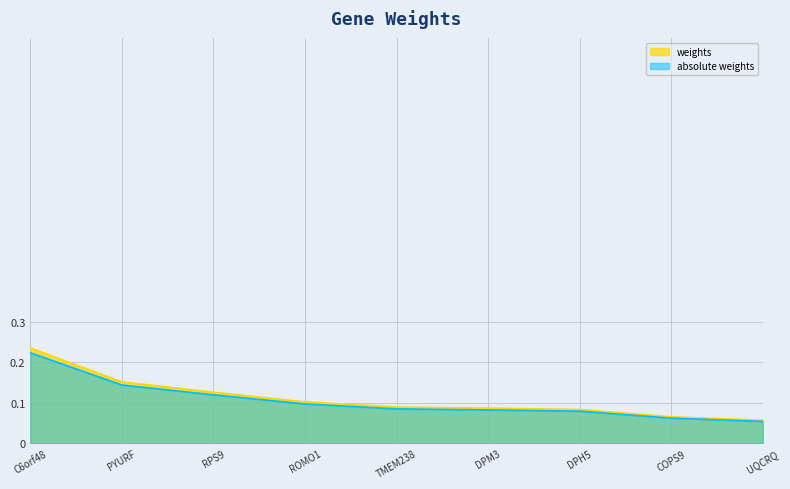

True or false: absolute weights has more than 2 interior local peaks.

False